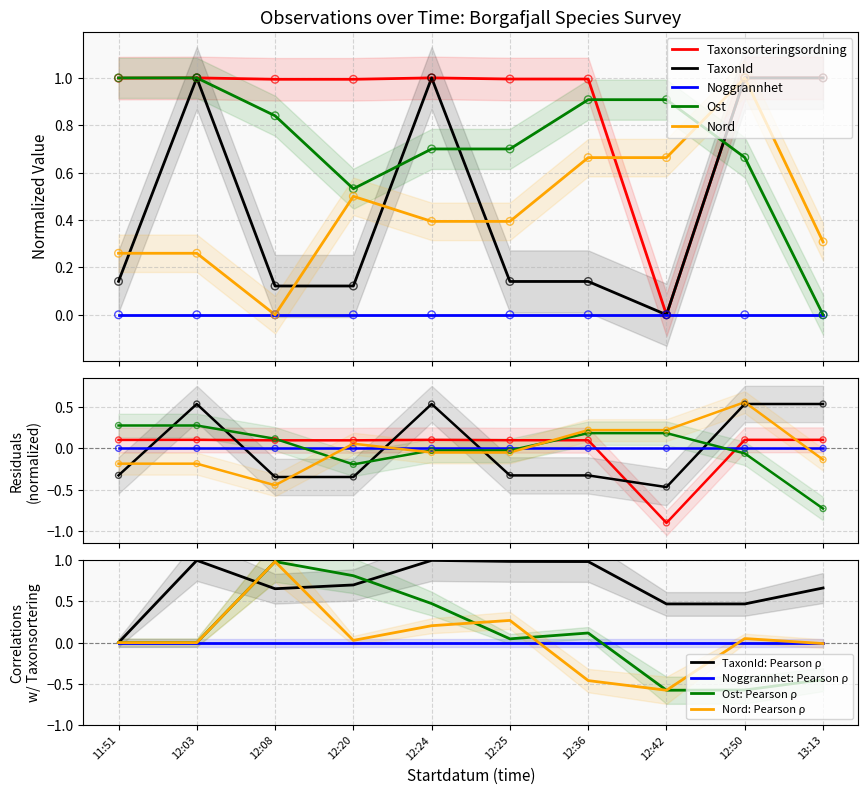

Which category has the highest value in the Nord: Pearson ρ series?

12:08